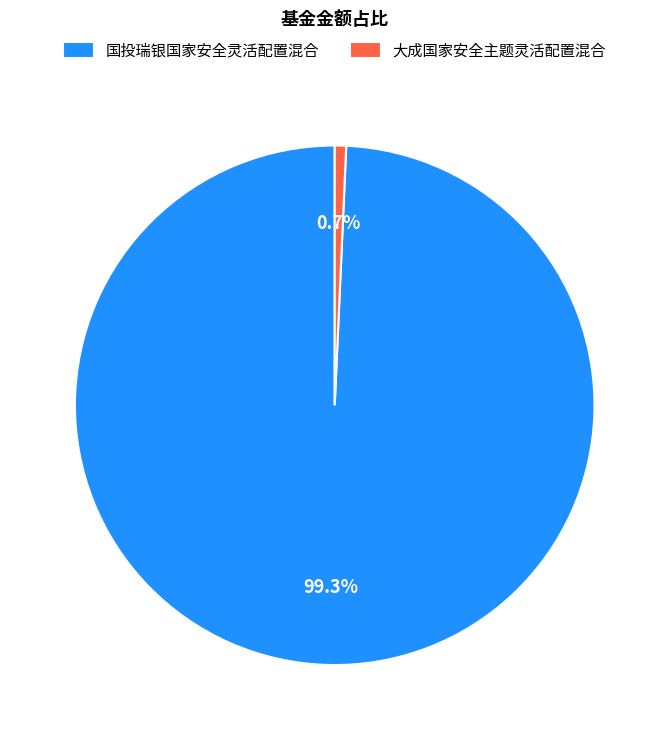

Is it true that 大成国家安全主题灵活配置混合 is 11% of the pie?

False